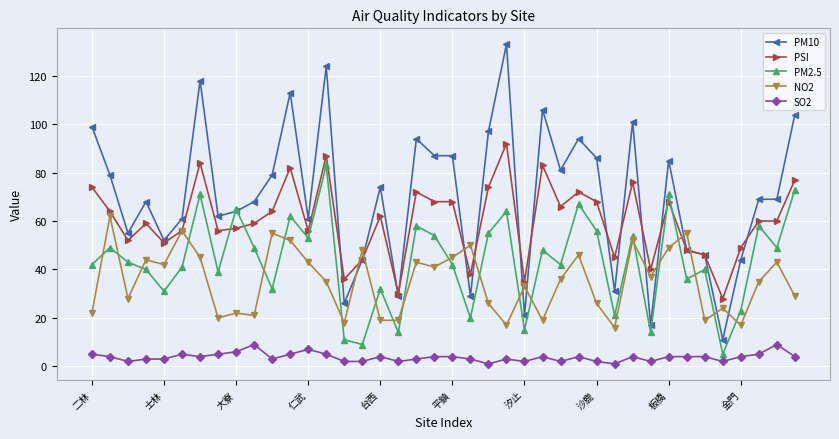

What is the sum of all SO2 values?

151